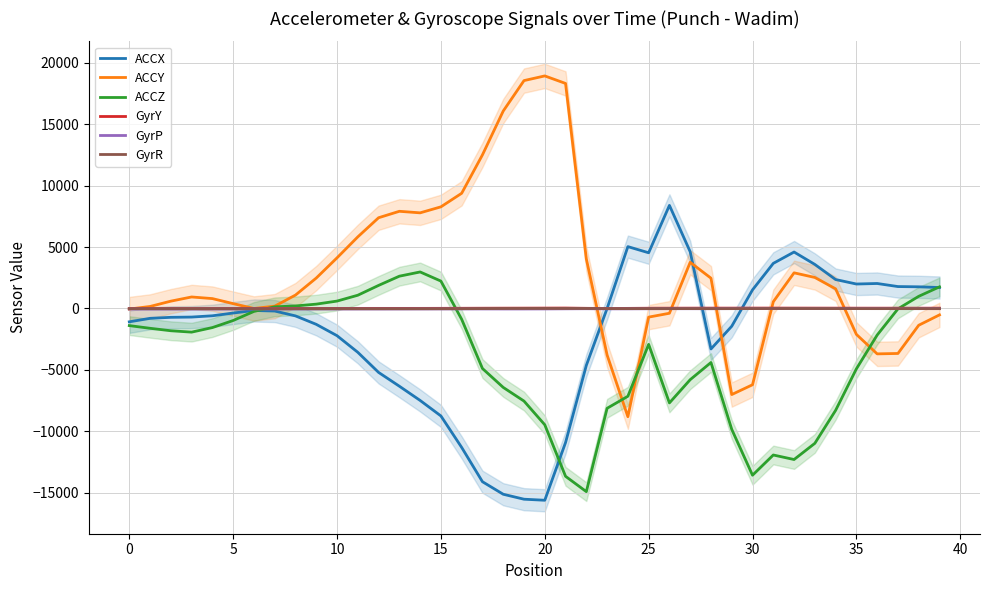

How many data points in GyrY are less than 16?

20